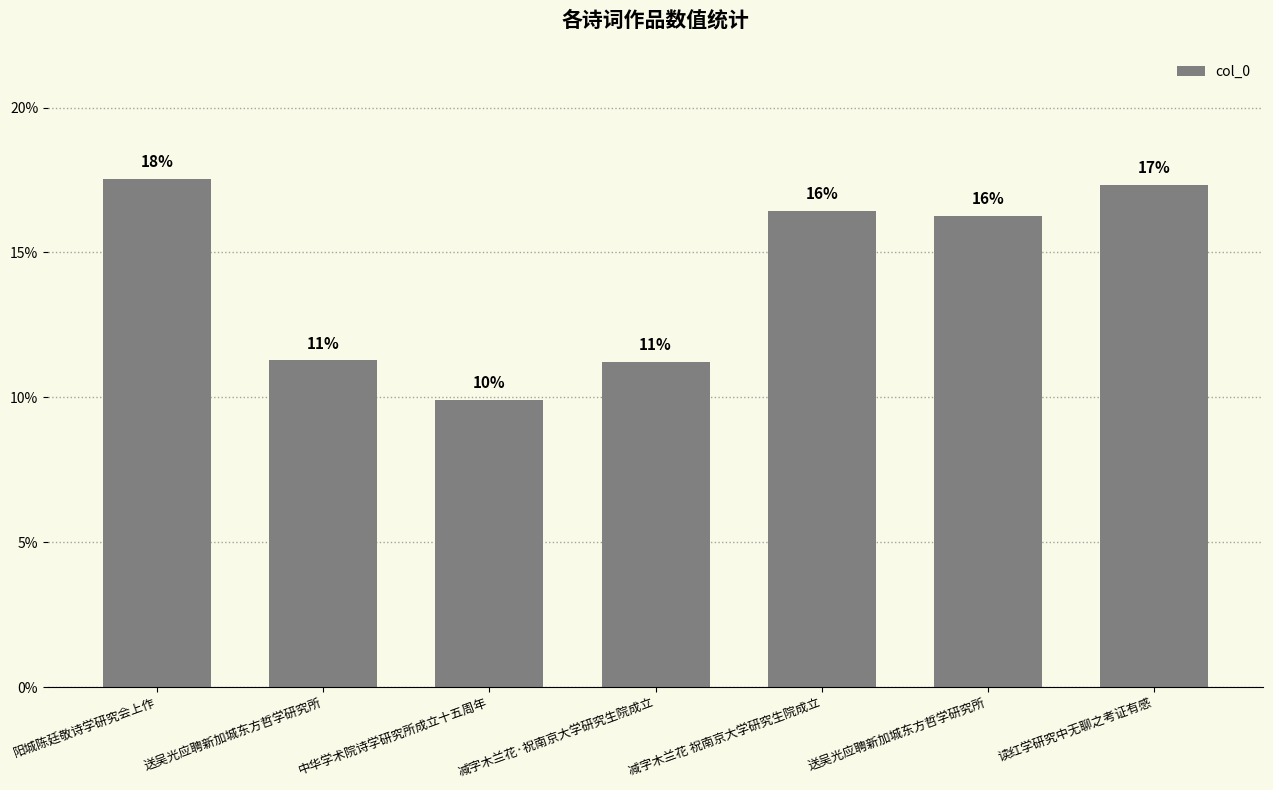

What is the value of the 4th bar from the left?

11.2